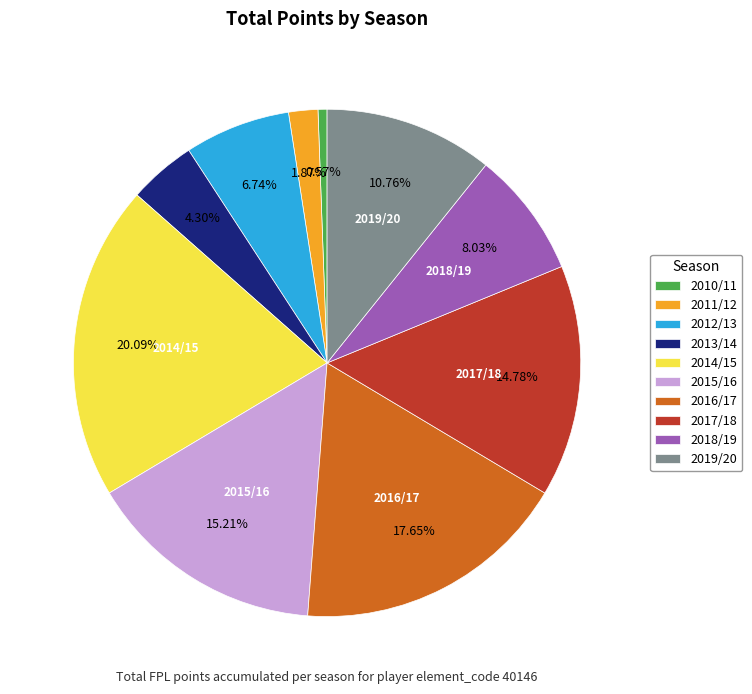

To the nearest percent, what is the average slice percentage?

10%